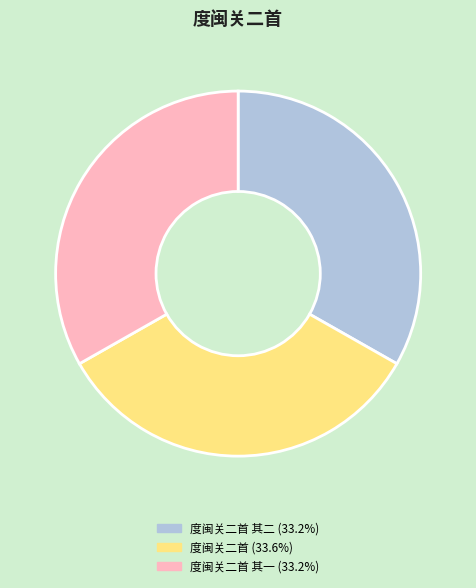

Does any single category account for the majority?

No